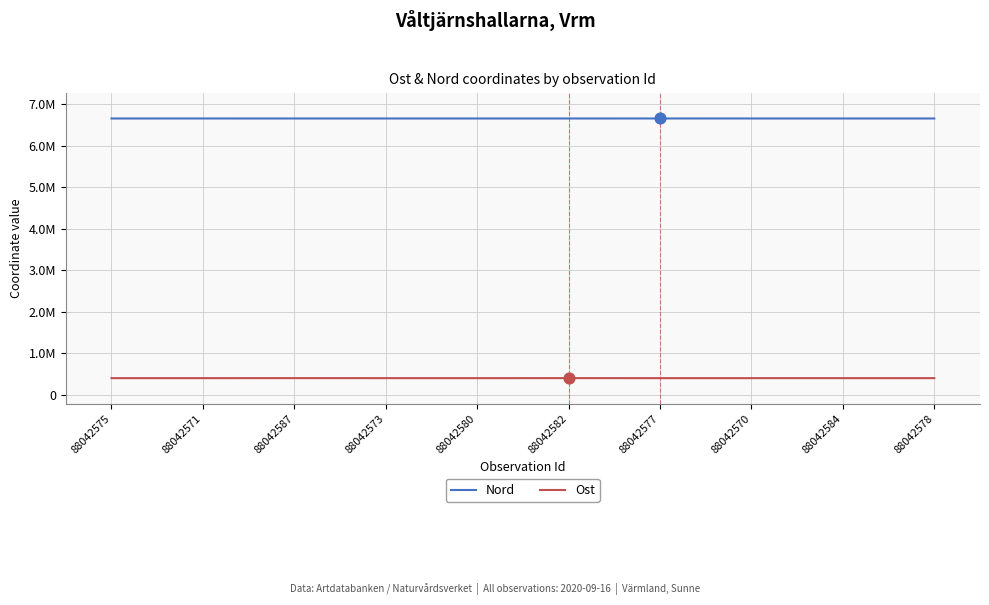

At how many categories does at least one series exceed 2426302?

10